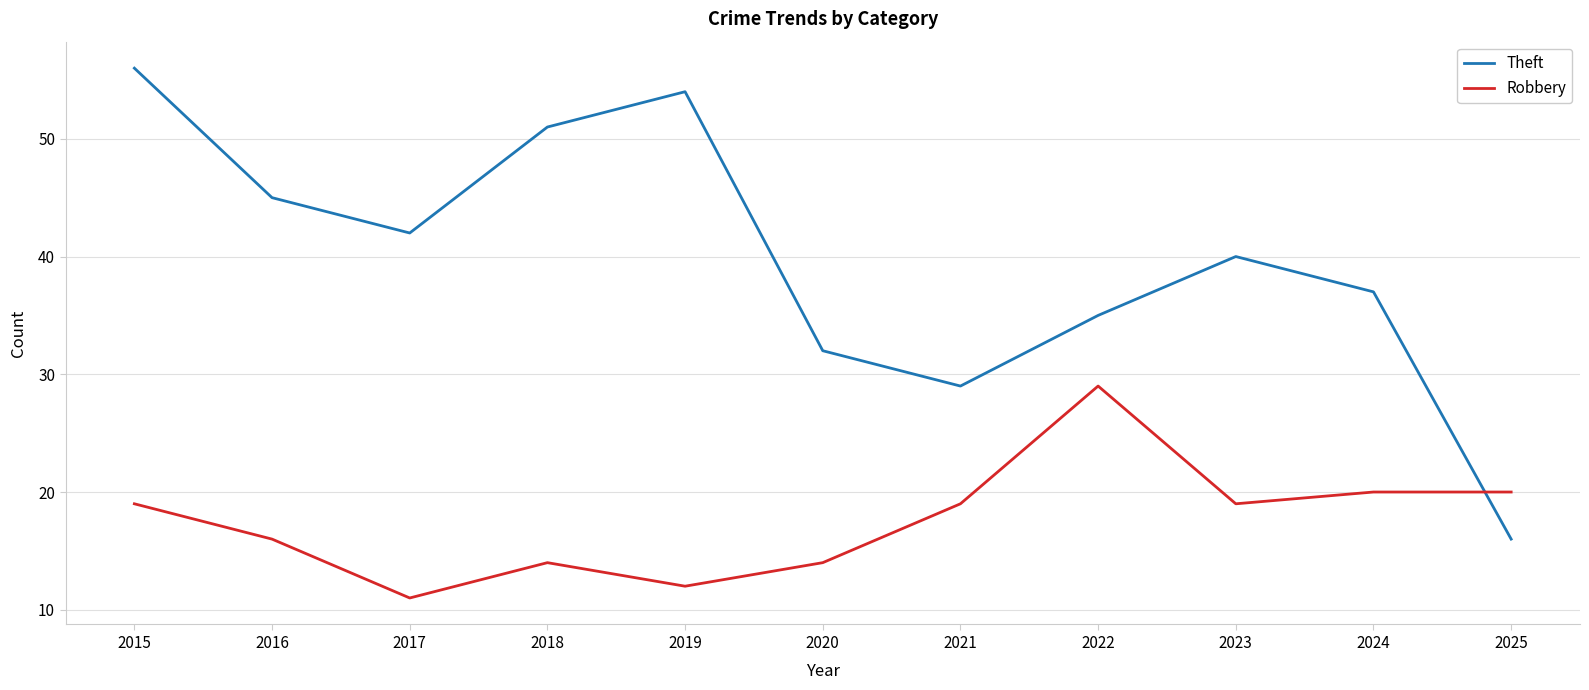

Which label corresponds to the largest value in the chart?

2015